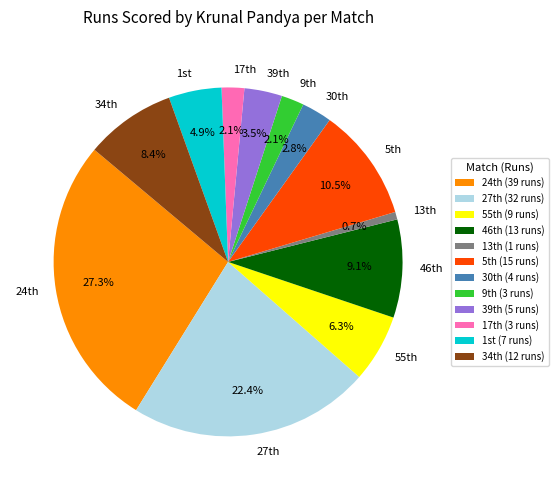

How many segments does this pie chart have?

12